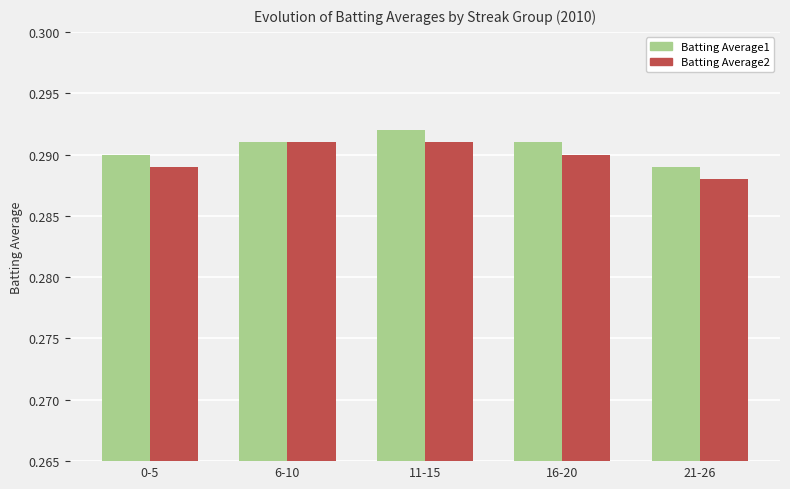

How many Batting Average2 values are between 0 and 1?

5